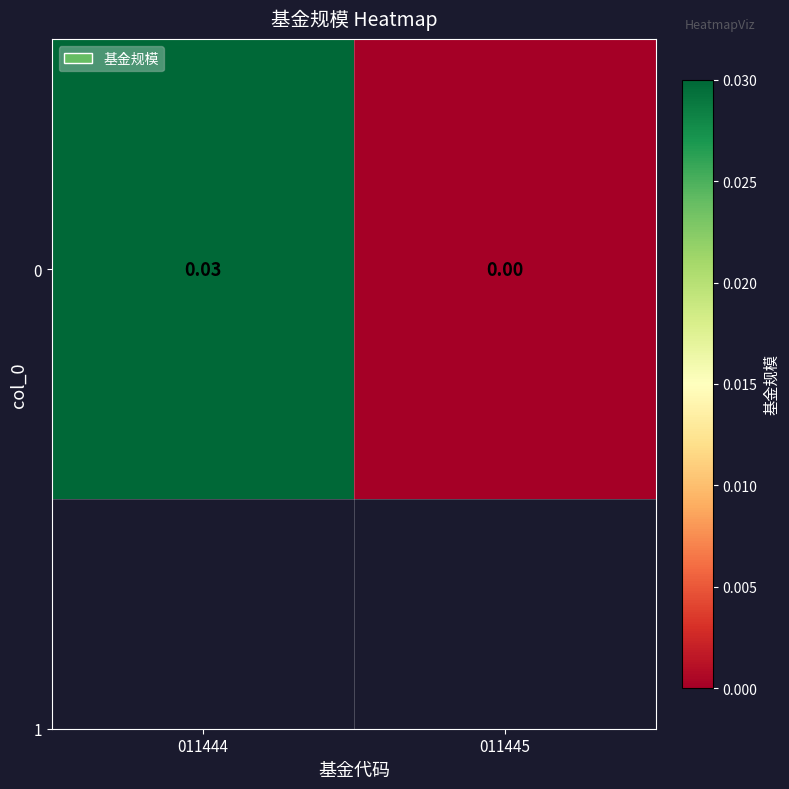

How many series are shown in this chart?

1